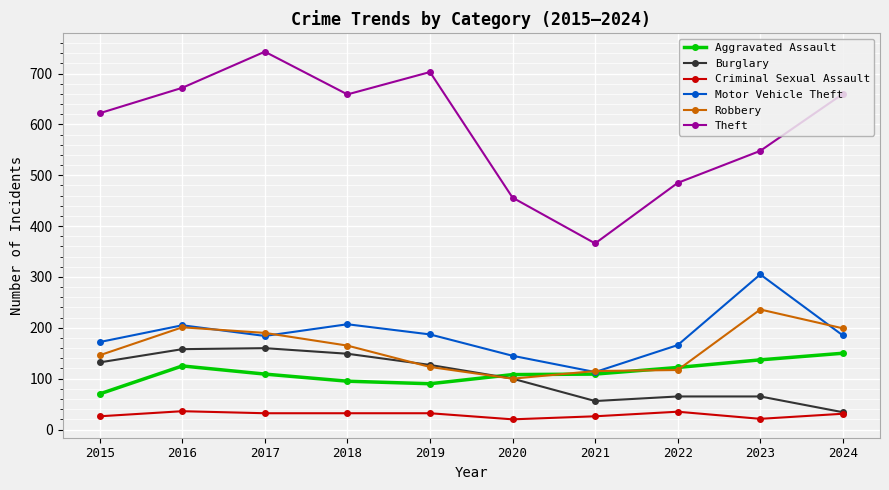

What is the maximum value shown in the chart?

743